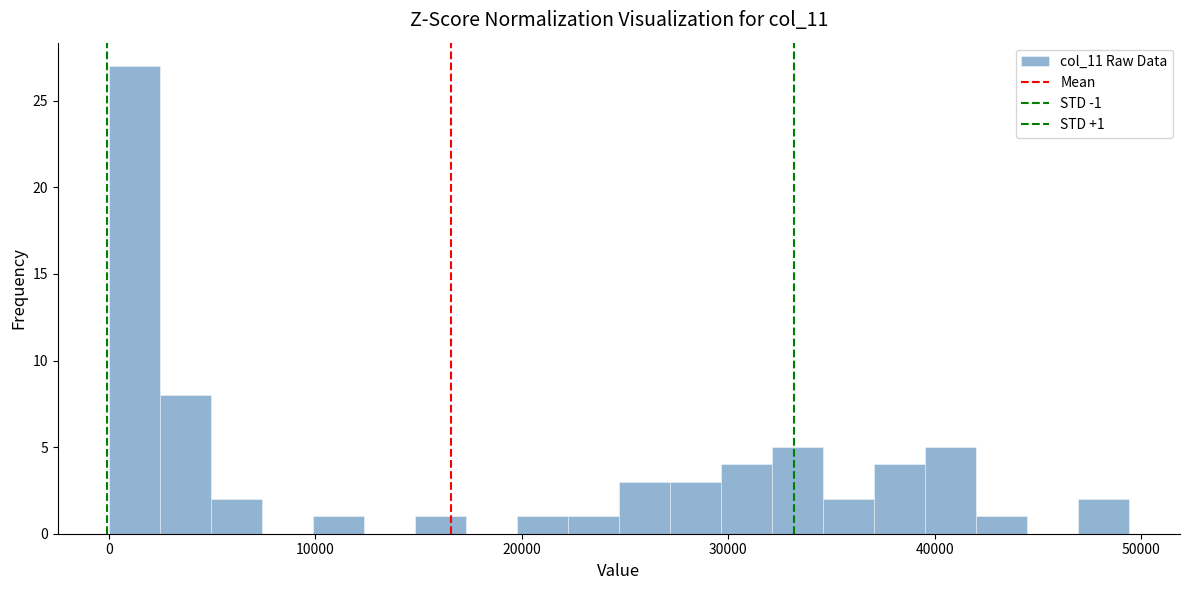

Around what value on the x-axis is the tallest bar? Give the approximate position of its centre, as read against the axis.

1000